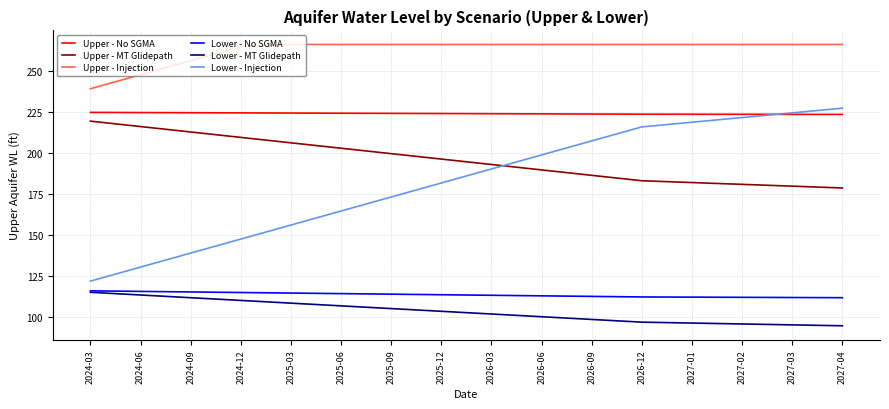

What is the sum of all Lower - Injection values?

2916.2